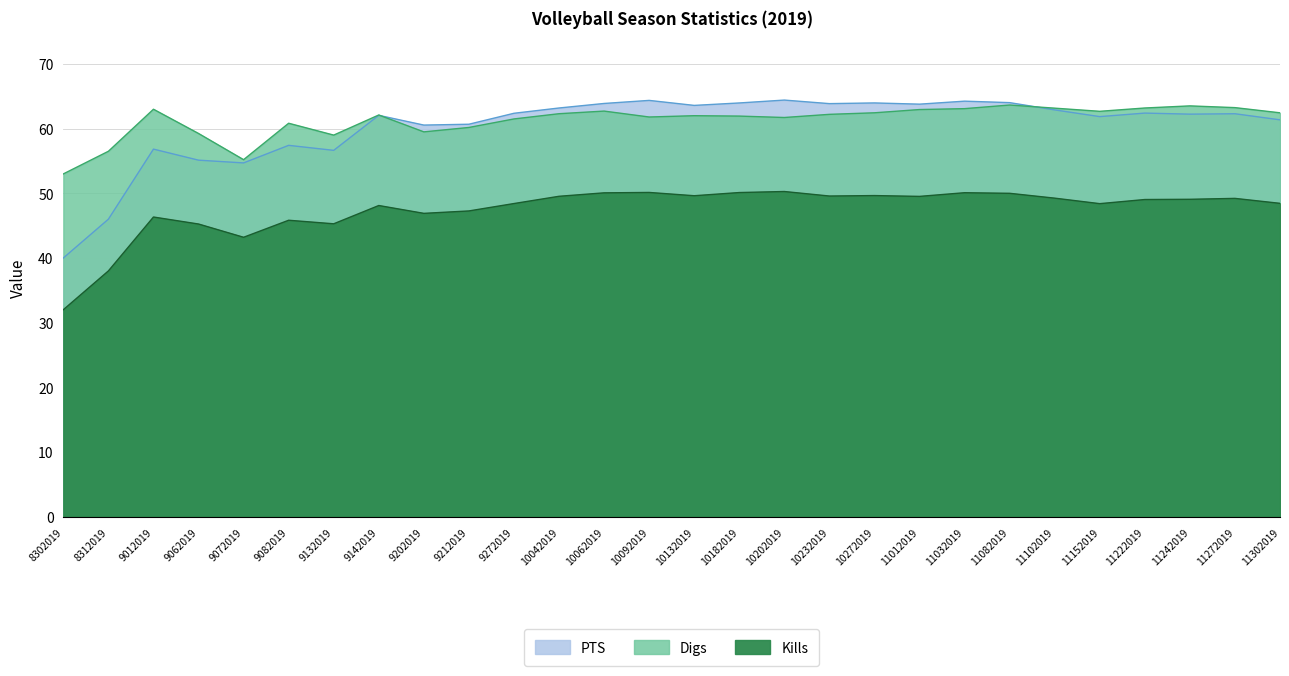

Where is Digs nearest to the value 58?

9132019